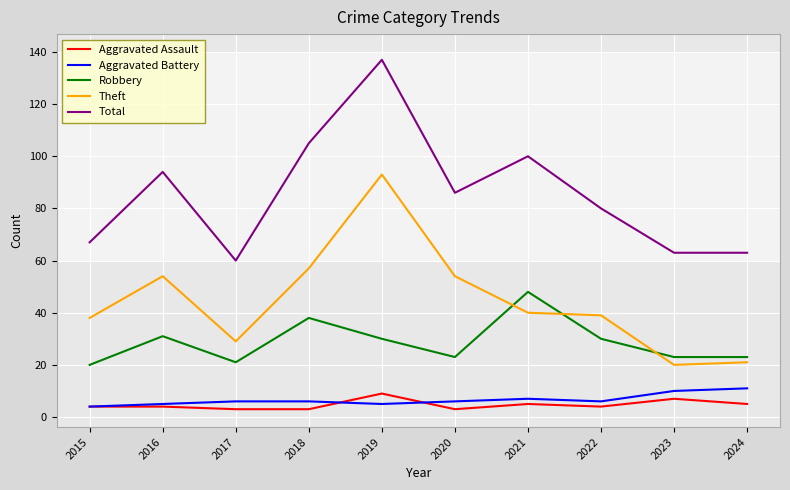

What is the total value across all series at 2018?

209